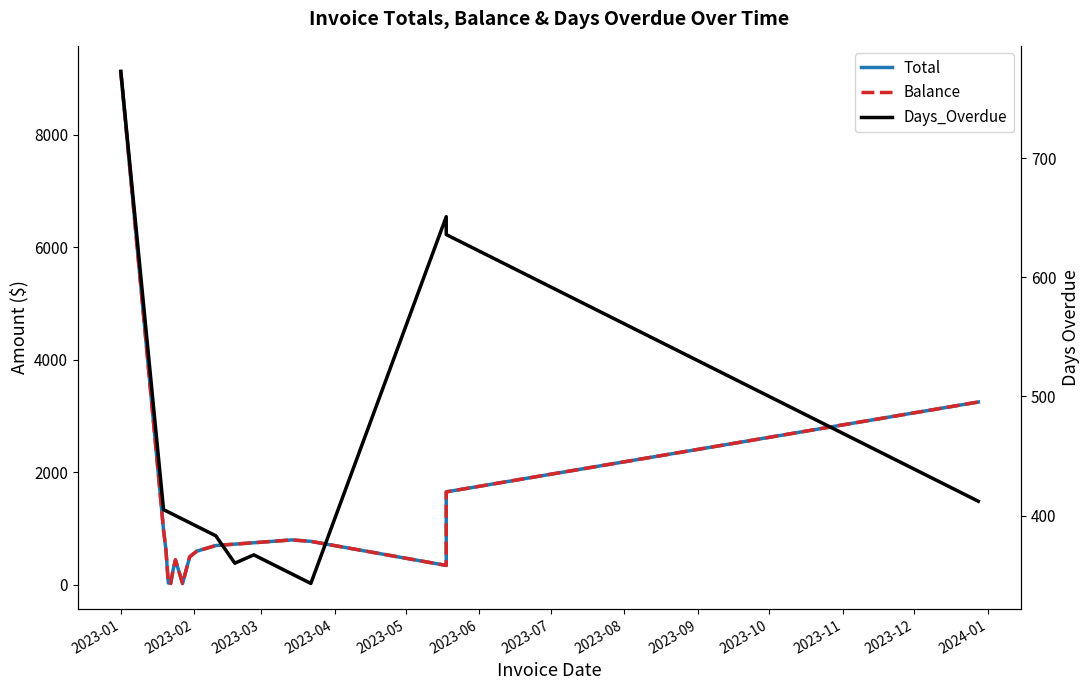

In Total, how many points are lower than both neighbors (excluding endpoints)?

3